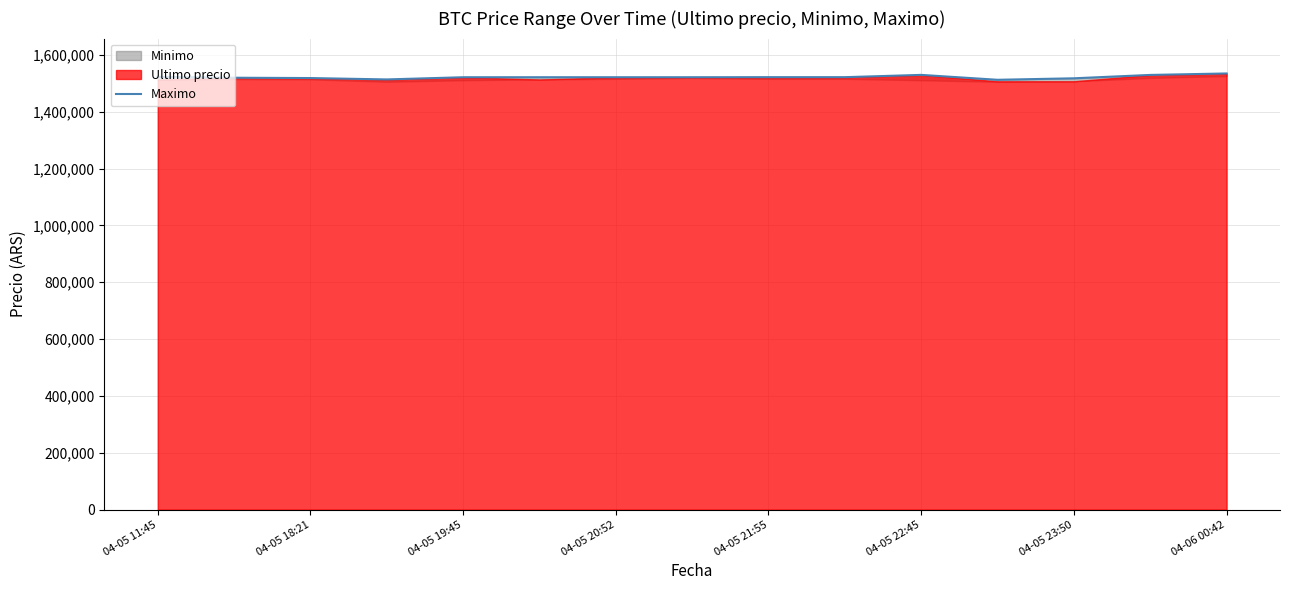

True or false: the data has more than 1 interior local peaks.

True